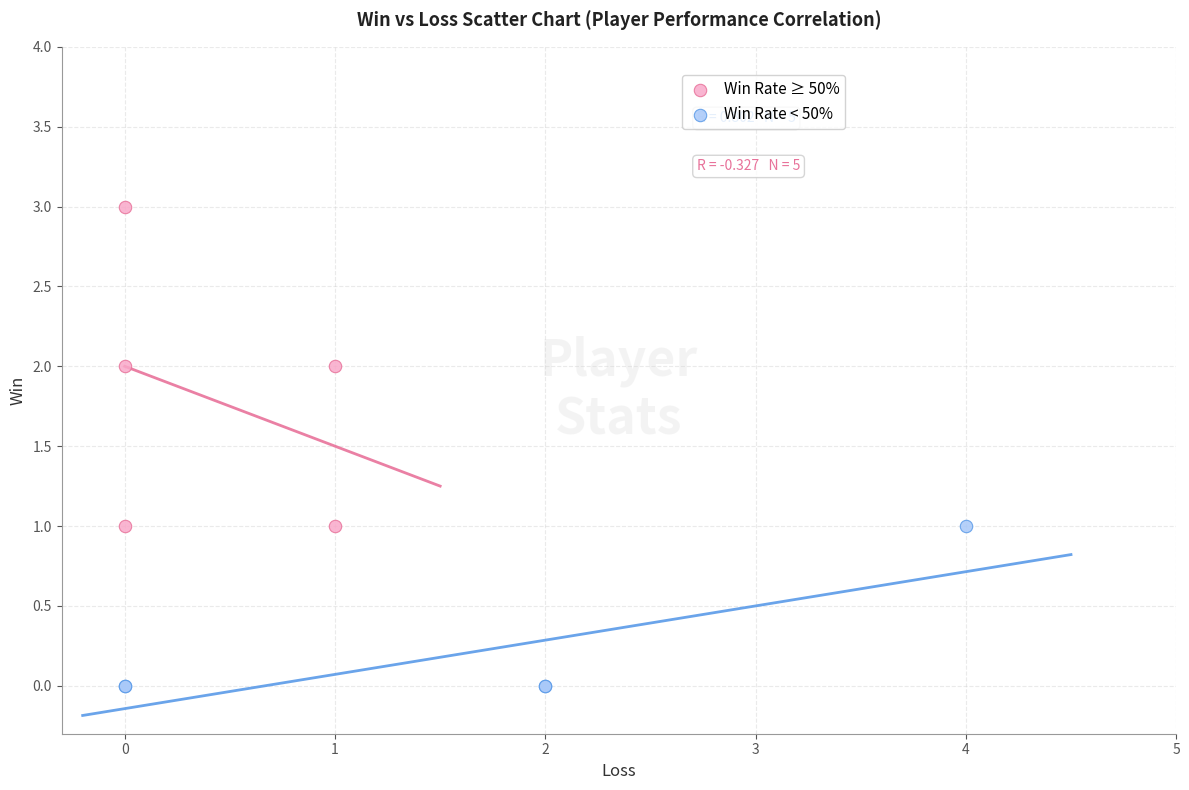

Which series contains the lowest Y value?

Win Rate < 50%